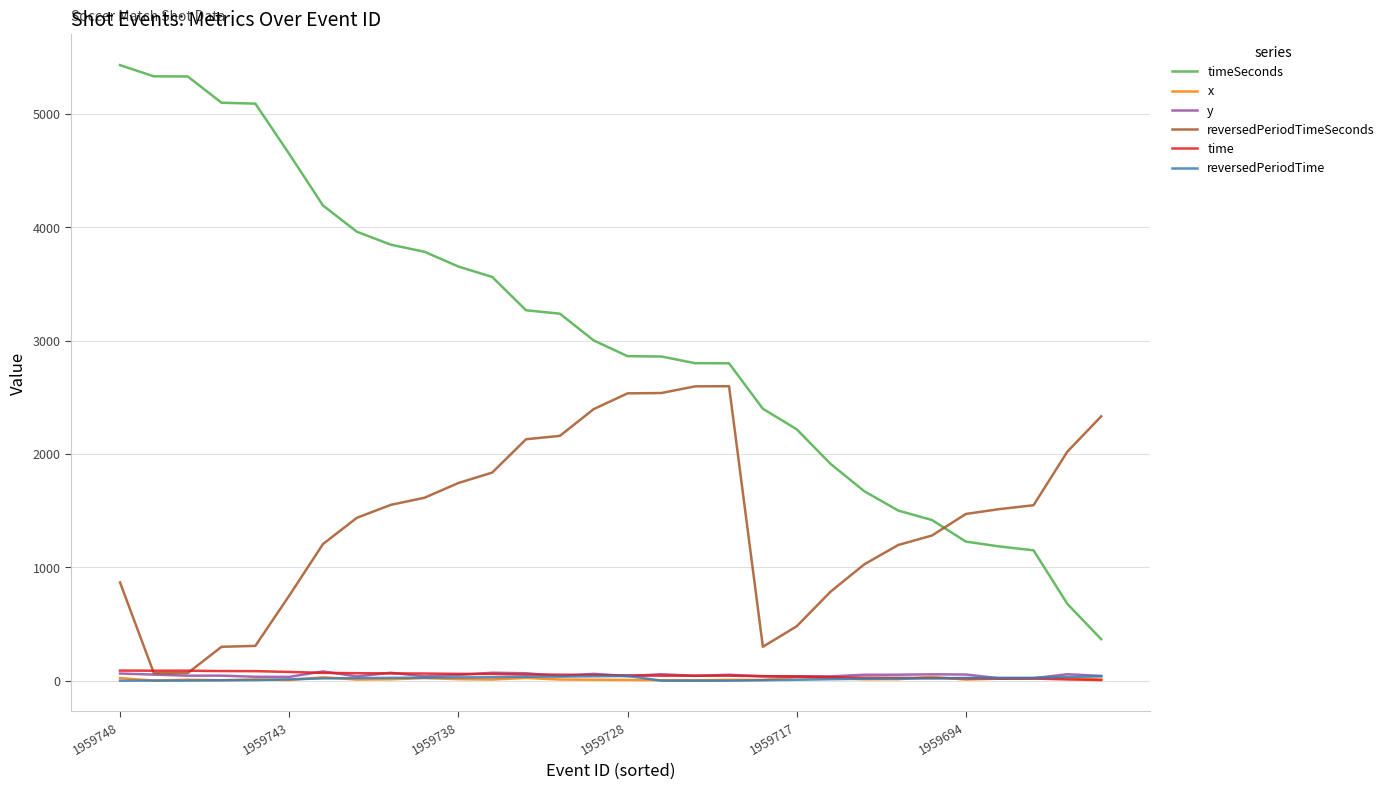

How many values in the y series exceed 51?

15